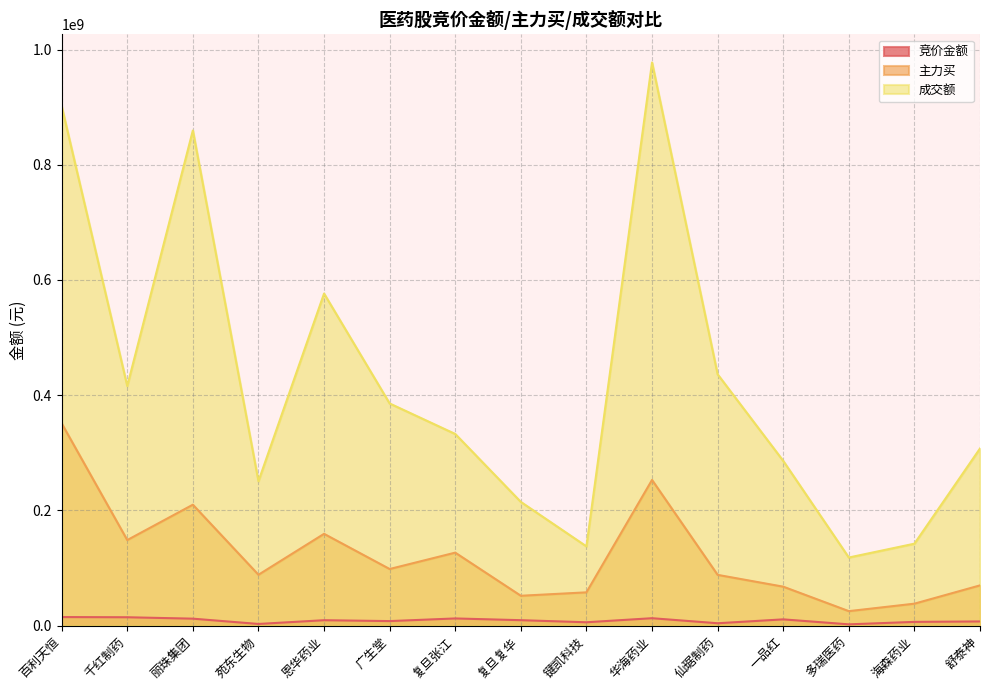

At which category is the sum across all series the highest?

百利天恒